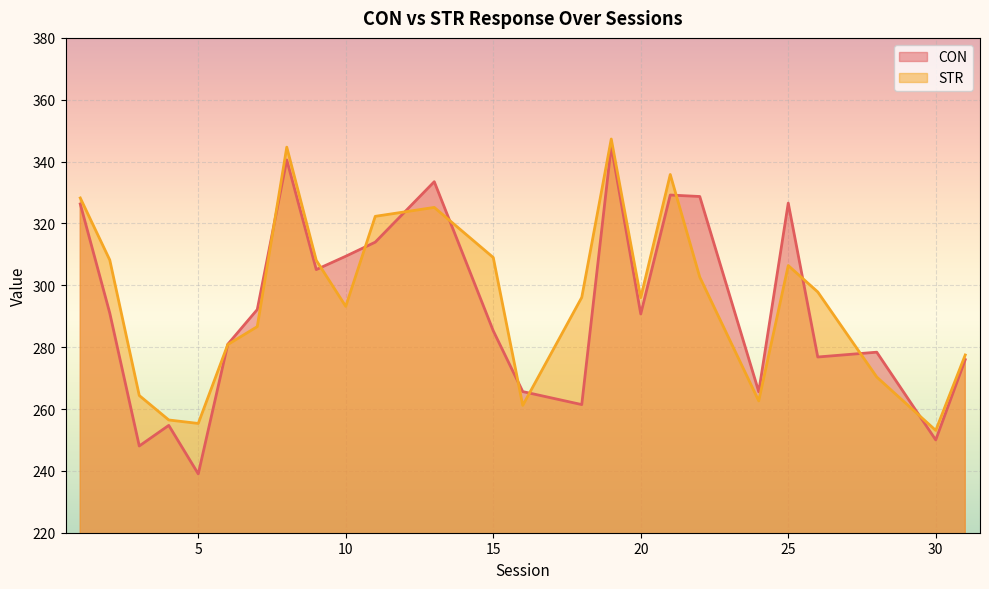

What is the value of the STR point at the 3rd from the left?

264.4